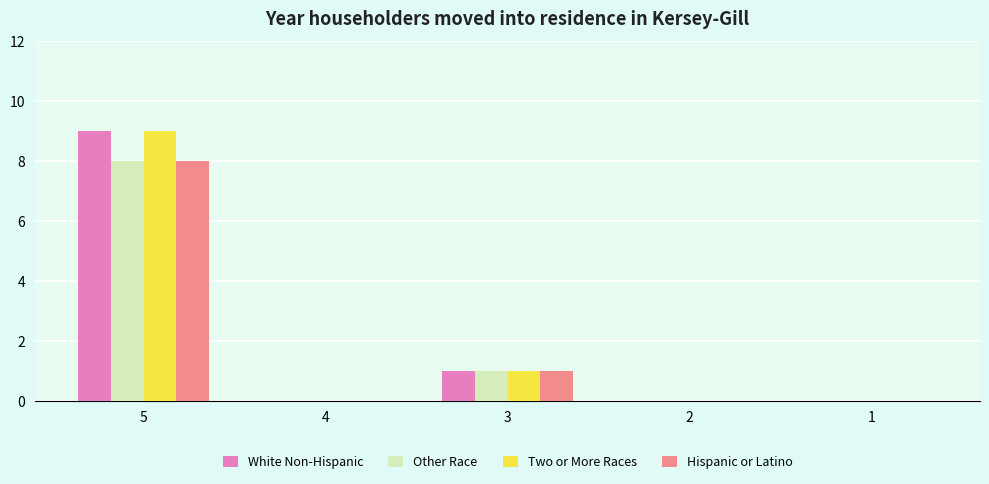

Is it true that White Non-Hispanic equals 5 at 2?

False